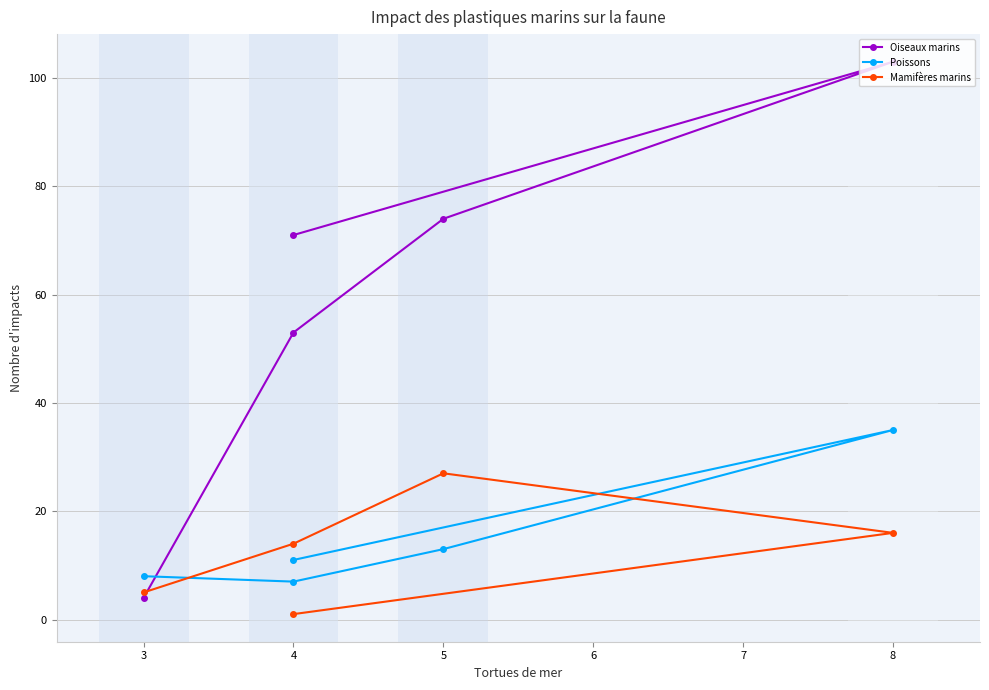

How many times do Poissons and Mamifères marins cross each other?

2